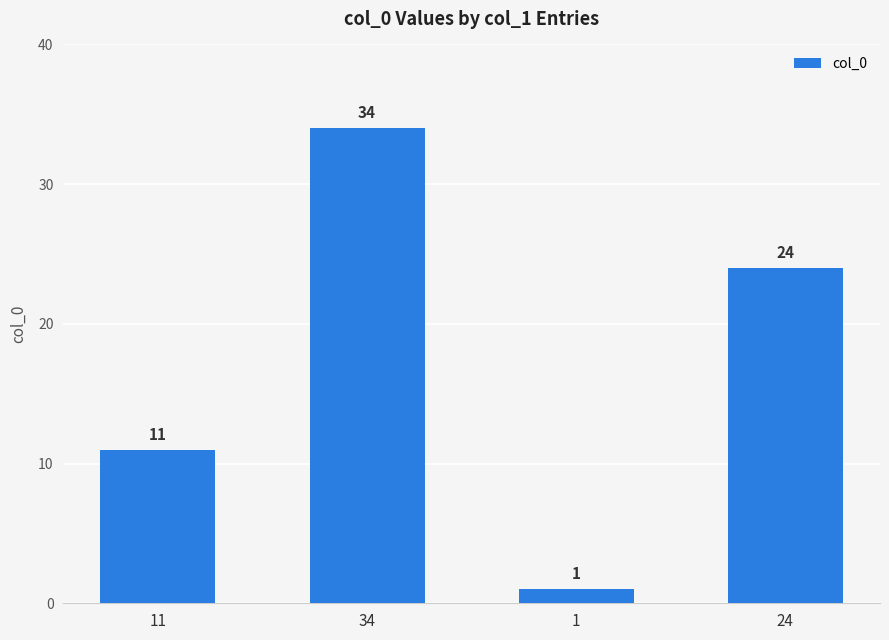

What position from the right is 1?

2